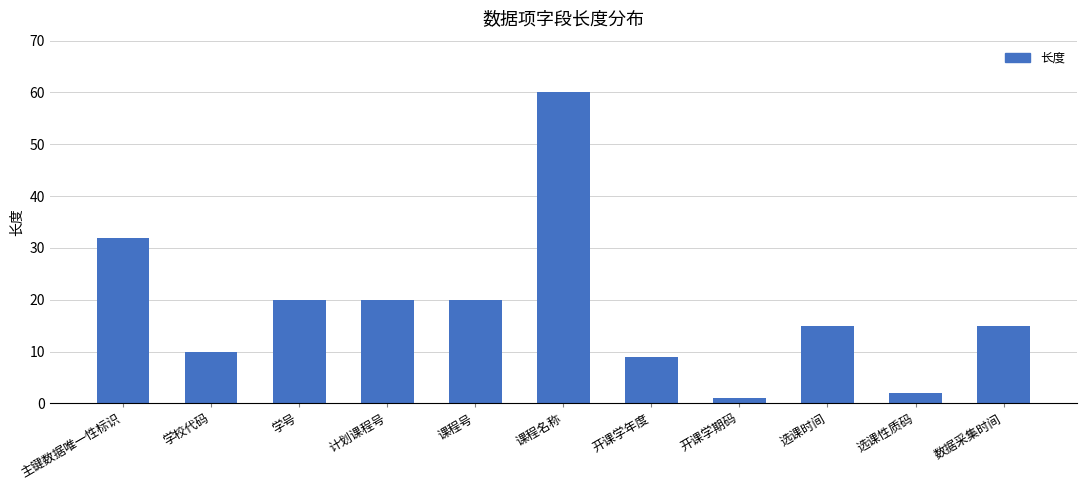

Approximately how many times larger is the value at 选课性质码 compared to 主键数据唯一性标识?

0.1